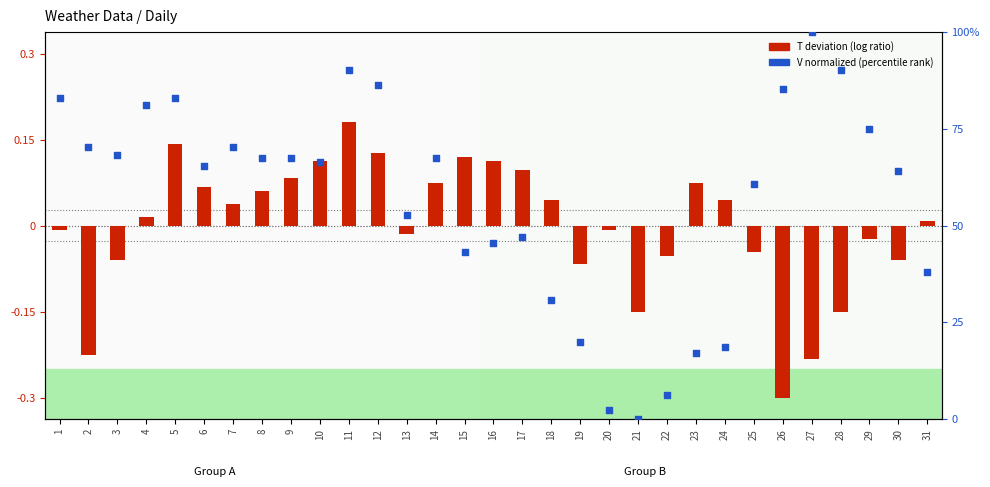

What is the ratio of the value at 28 to the value at 14?

1.3